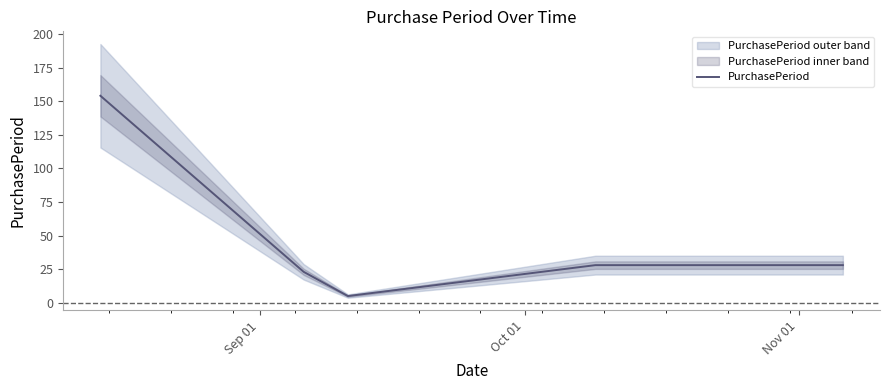

What is the highest value of the PurchasePeriod series?

154